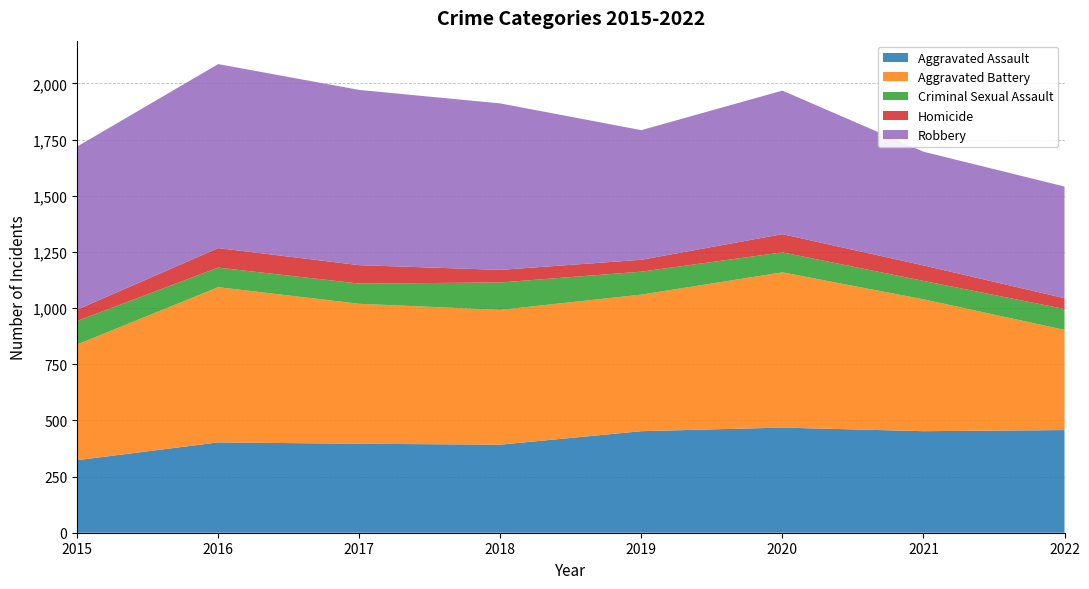

Reading left to right, extract all data points from this chart.

Aggravated Assault: 2015=323	2016=402	2017=396	2018=392	2019=452	2020=468	2021=452	2022=457
Aggravated Battery: 2015=515	2016=691	2017=623	2018=600	2019=608	2020=691	2021=587	2022=446
Criminal Sexual Assault: 2015=105	2016=87	2017=90	2018=122	2019=102	2020=89	2021=82	2022=93
Homicide: 2015=50	2016=87	2017=82	2018=56	2019=53	2020=81	2021=69	2022=48
Robbery: 2015=726	2016=819	2017=780	2018=741	2019=577	2020=639	2021=506	2022=497